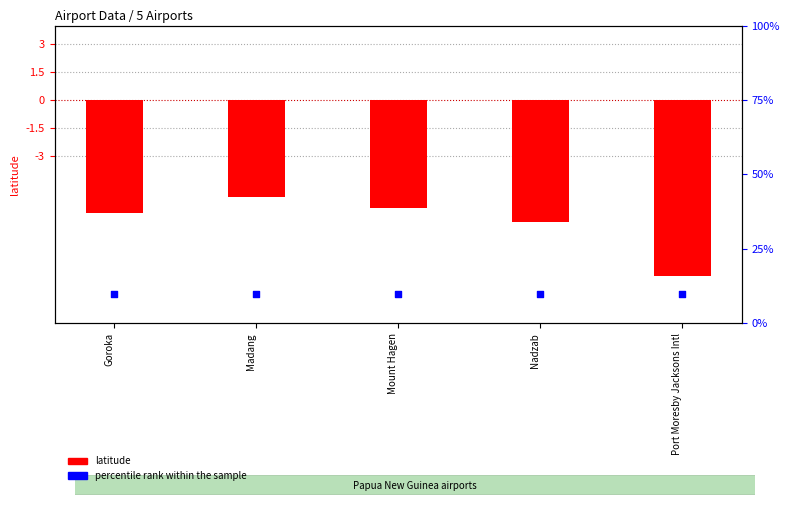

Which series has the largest Y range (max minus min)?

latitude